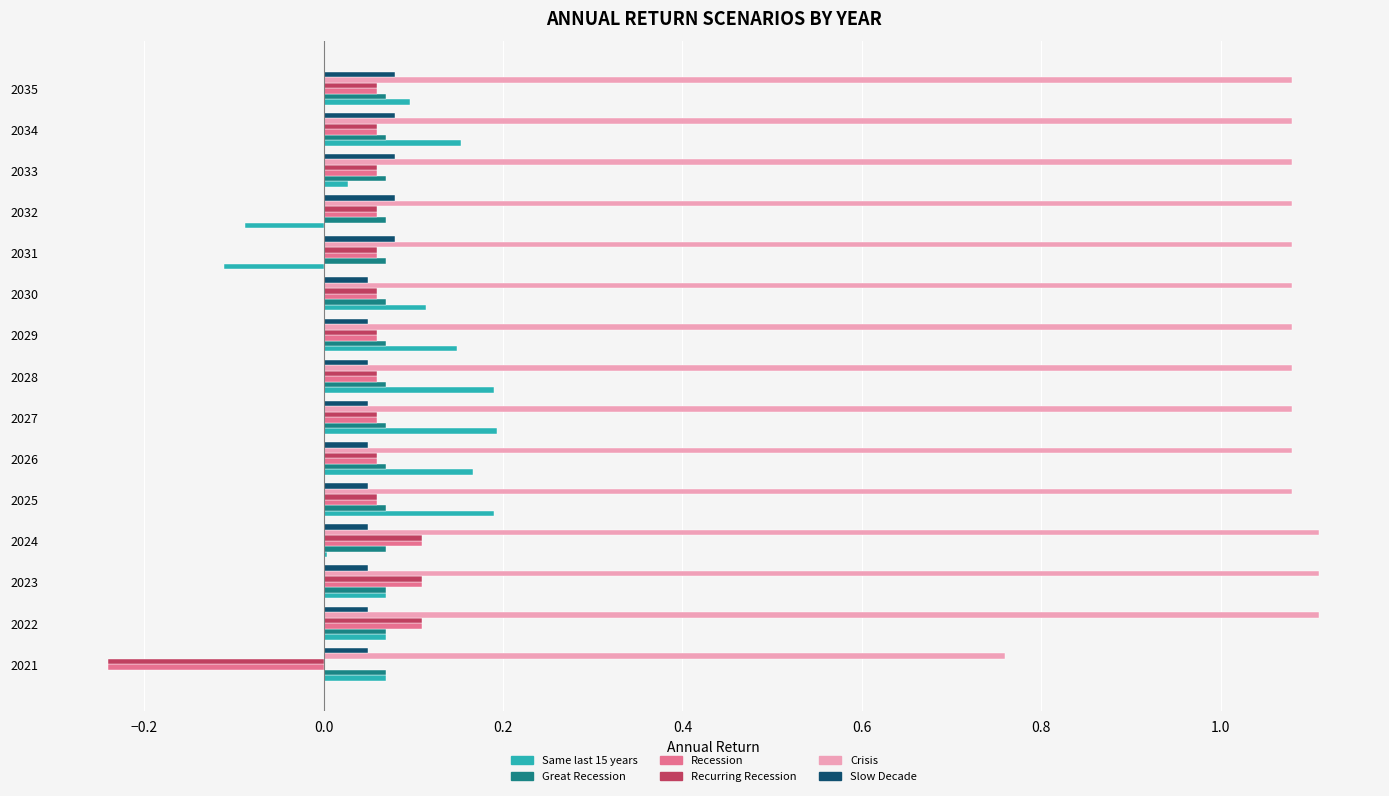

Which series changed the most between 2021 and 2026?

Crisis